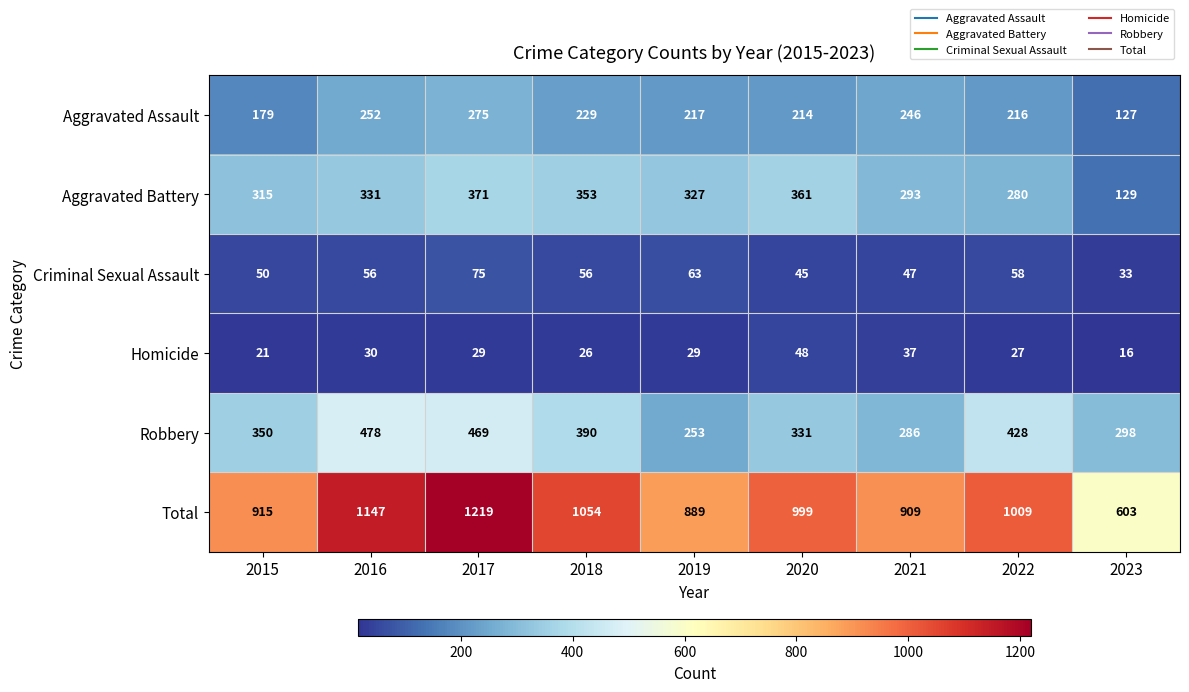

At which category does the chart reach its minimum across all series?

2023